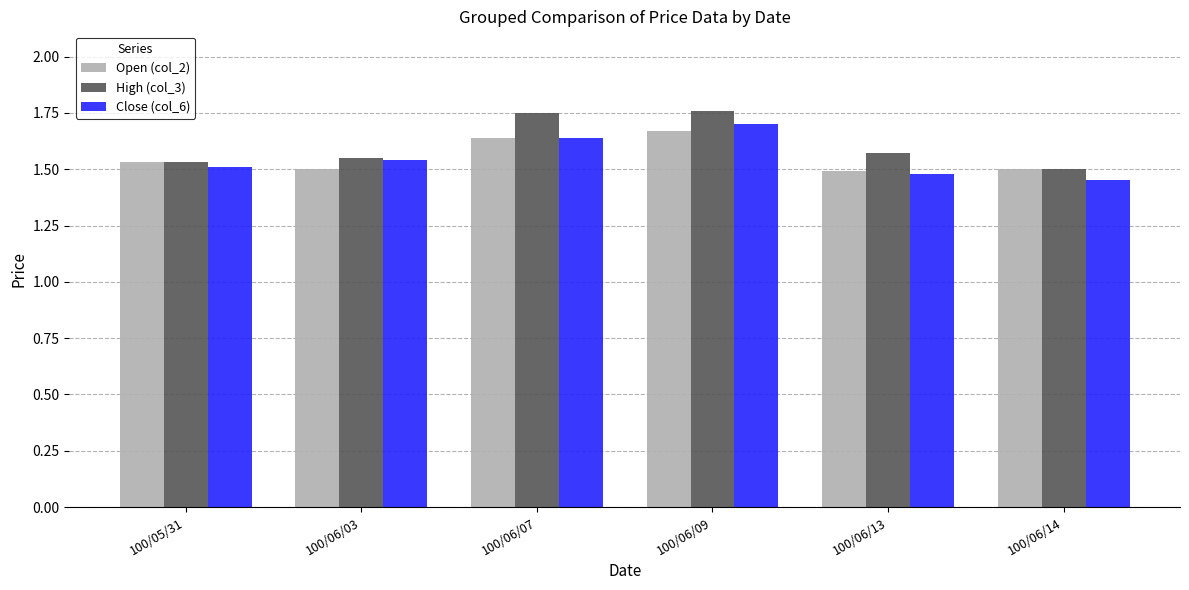

At which label does Close (col_6) reach its peak?

100/06/09